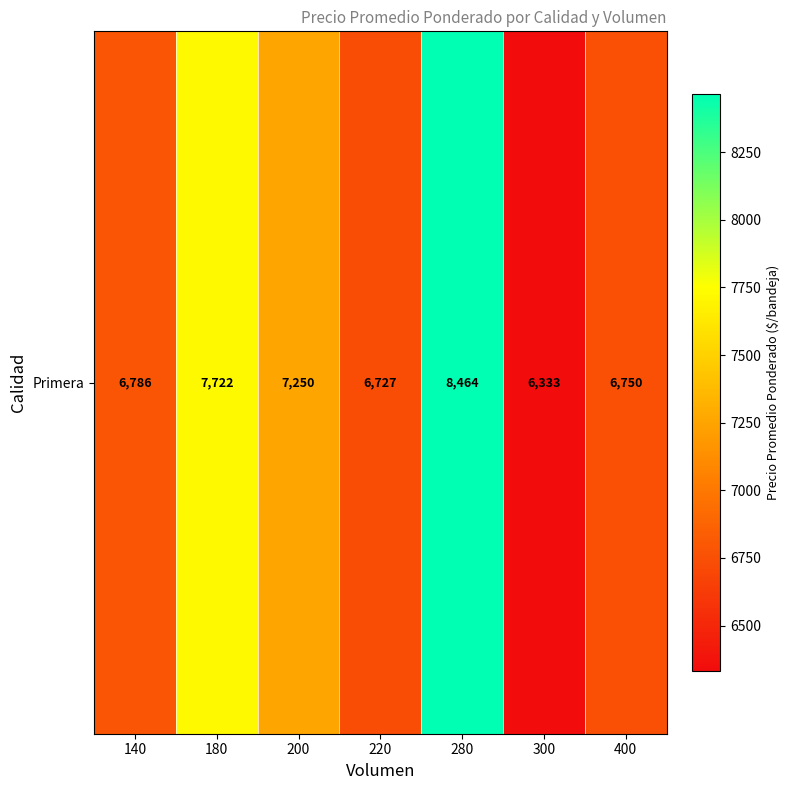

Reading left to right, transcribe all the data shown in this chart.

6786	7722	7250	6727	8464	6333	6750